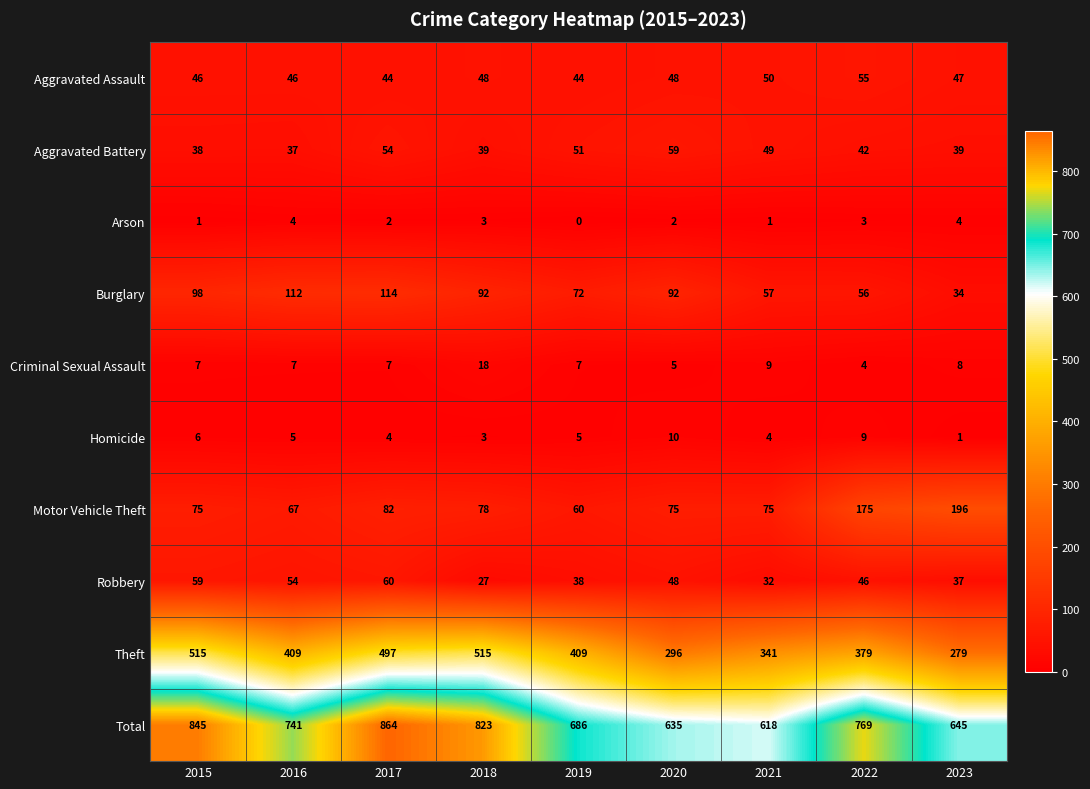

What is the difference between the maximum and minimum values in the Aggravated Battery series?

22